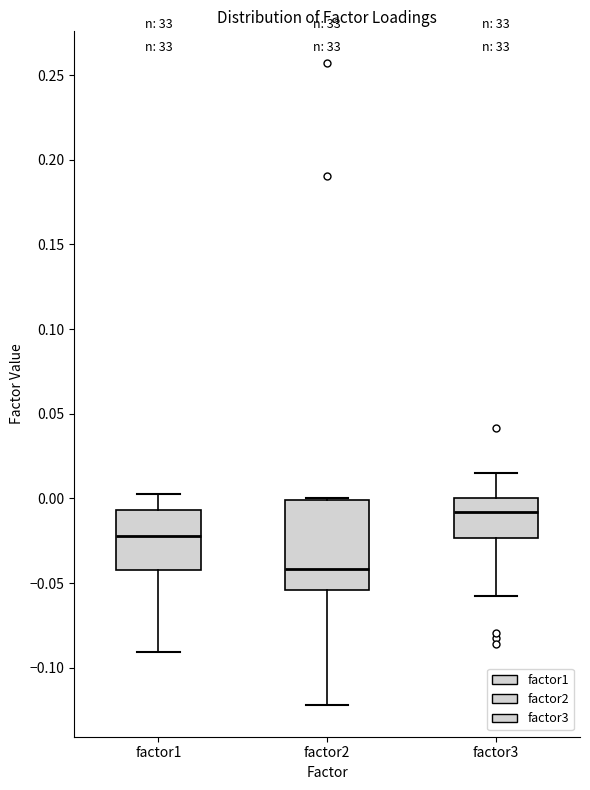

Reading left to right, transcribe this box plot: for each box, give where its median line is, the range the box spans, and where its two whiskers end, as read against the y-axis. The values are not printed on the chart, so give them approximately, as read against the axis.

factor1: median -0.020, box -0.045 to -0.005, whiskers -0.090 to 0.005
factor2: median -0.040, box -0.055 to 0.000, whiskers -0.120 to 0.000
factor3: median -0.010, box -0.025 to 0.000, whiskers -0.055 to 0.015